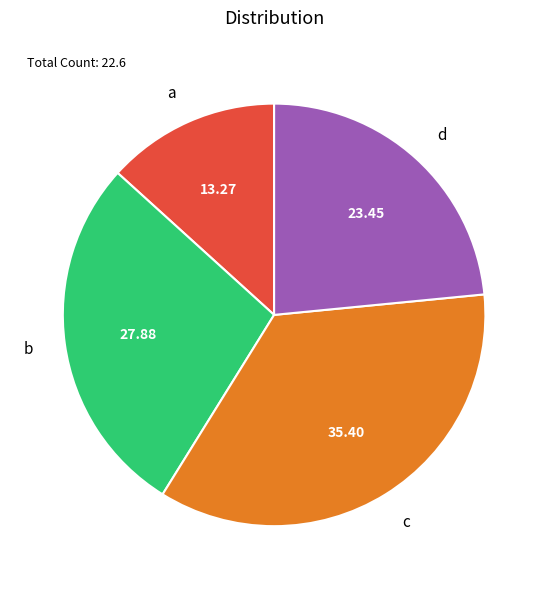

Do d and a together represent more than half of the pie?

No